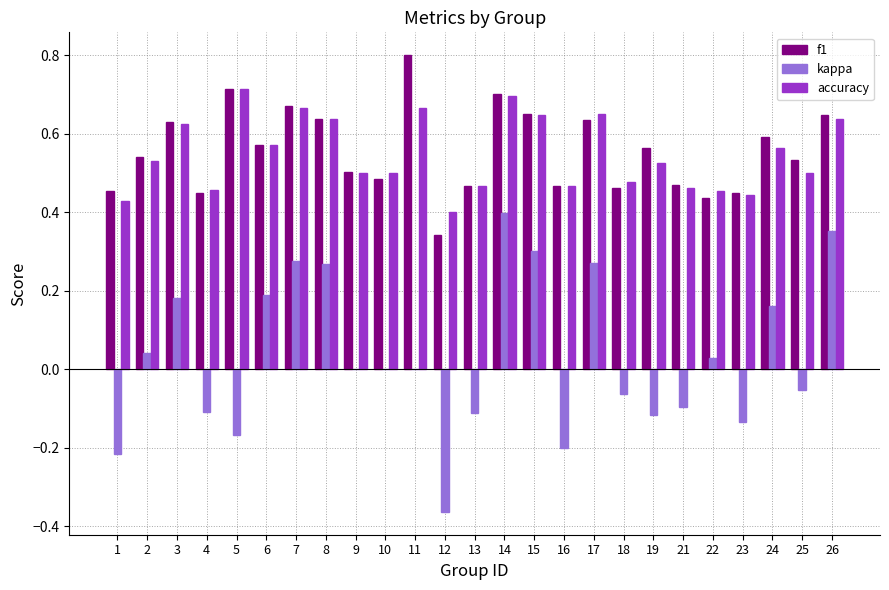

What is the sum of all kappa values?

0.8